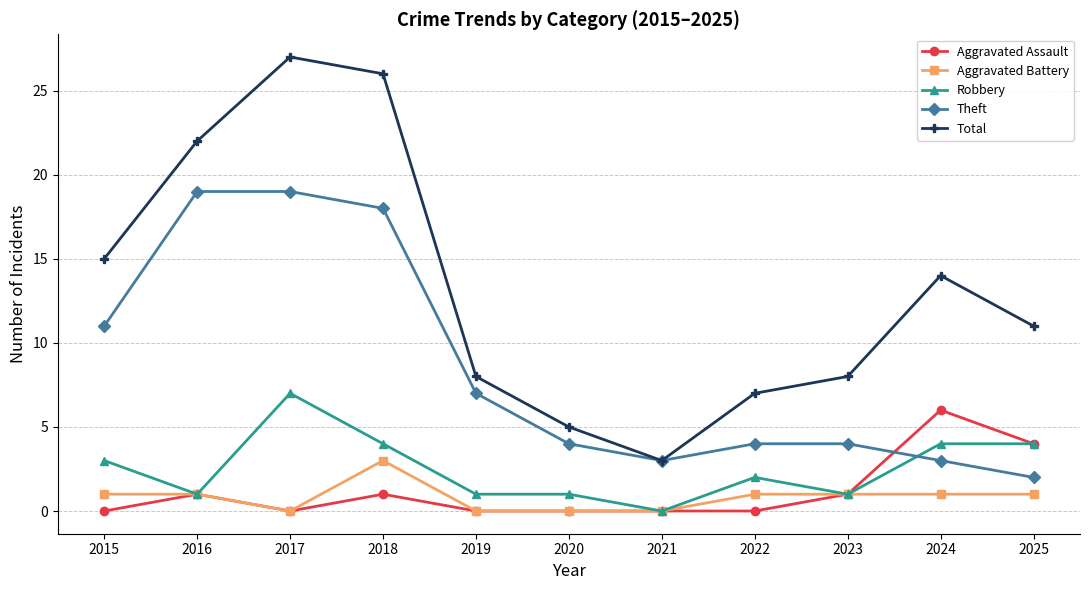

Which series has the largest total across all categories?

Total